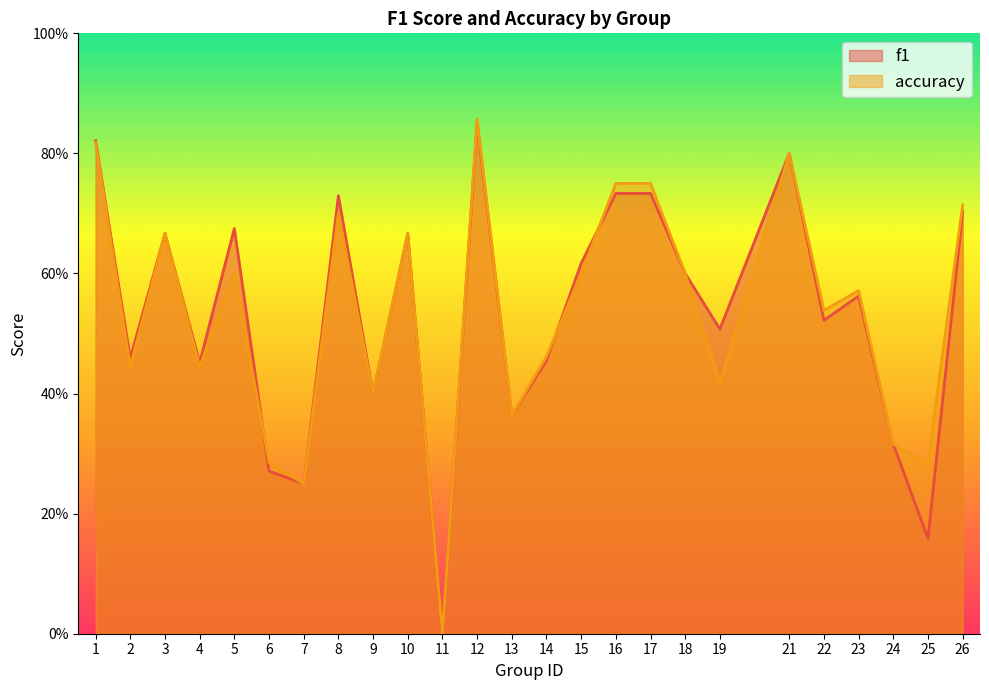

What is the difference between the maximum and second lowest values in the accuracy series?

0.6